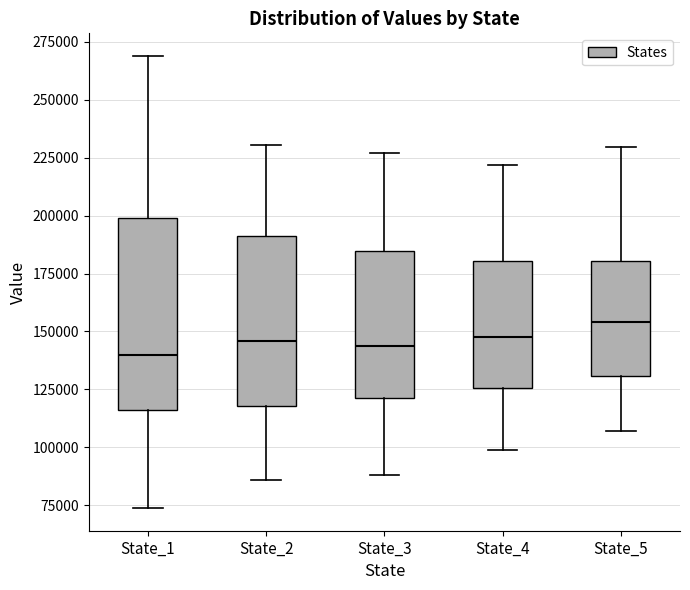

Comparing the boxes themselves (not the whiskers), which one is the tallest?

State_1